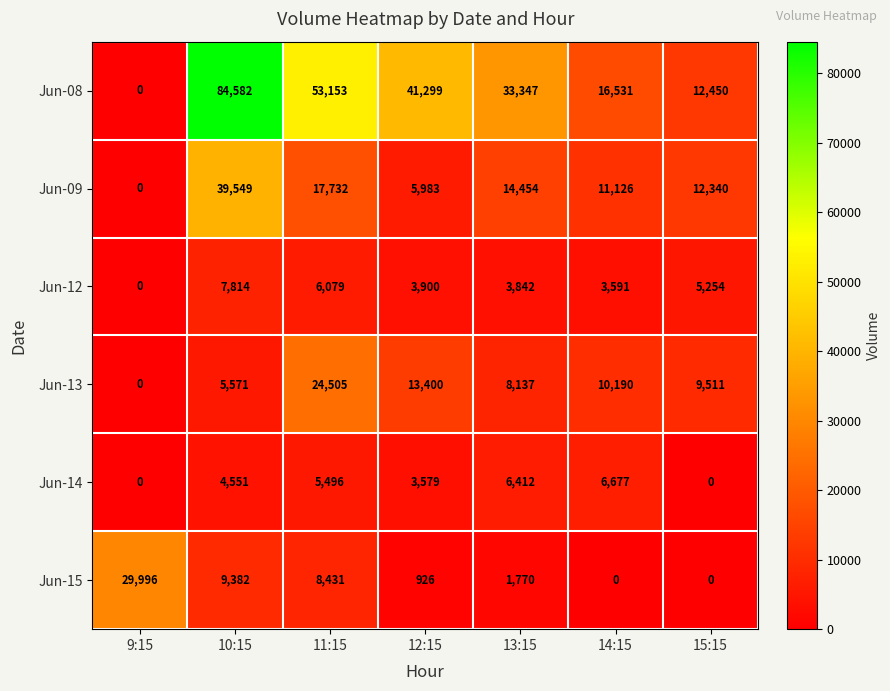

Which series has the largest total across all categories?

Jun-08